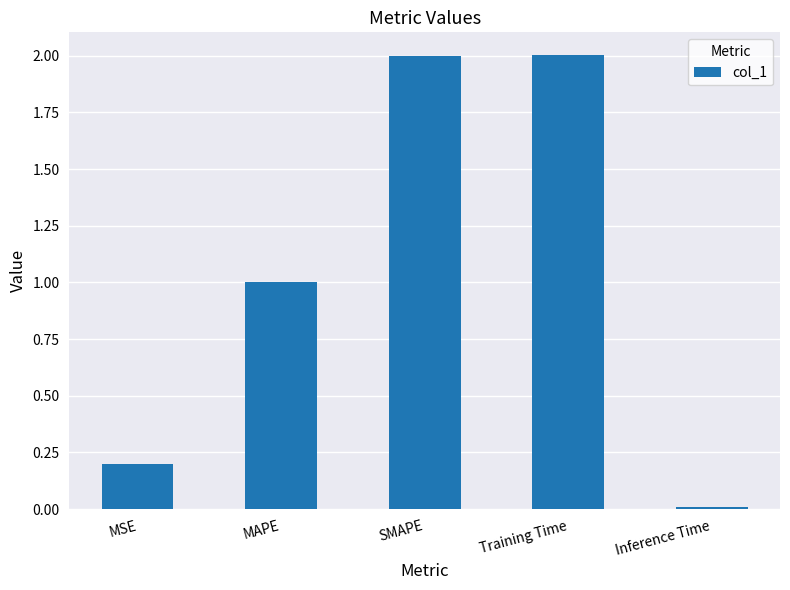

How many data points are less than 1?

2